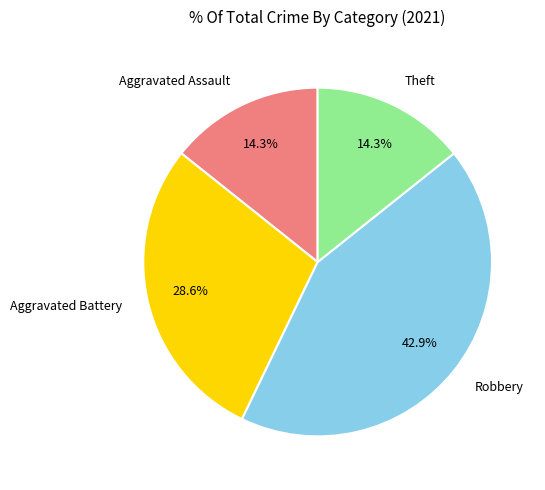

What is the largest slice in the pie chart?

Robbery